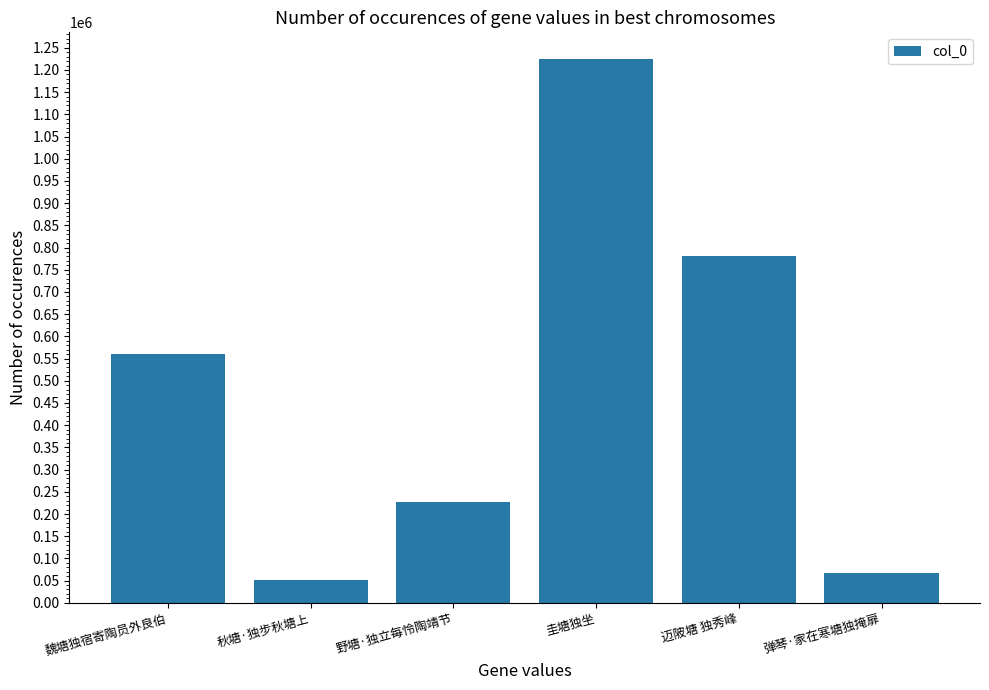

At which category does the chart reach its minimum across all series?

秋塘·独步秋塘上